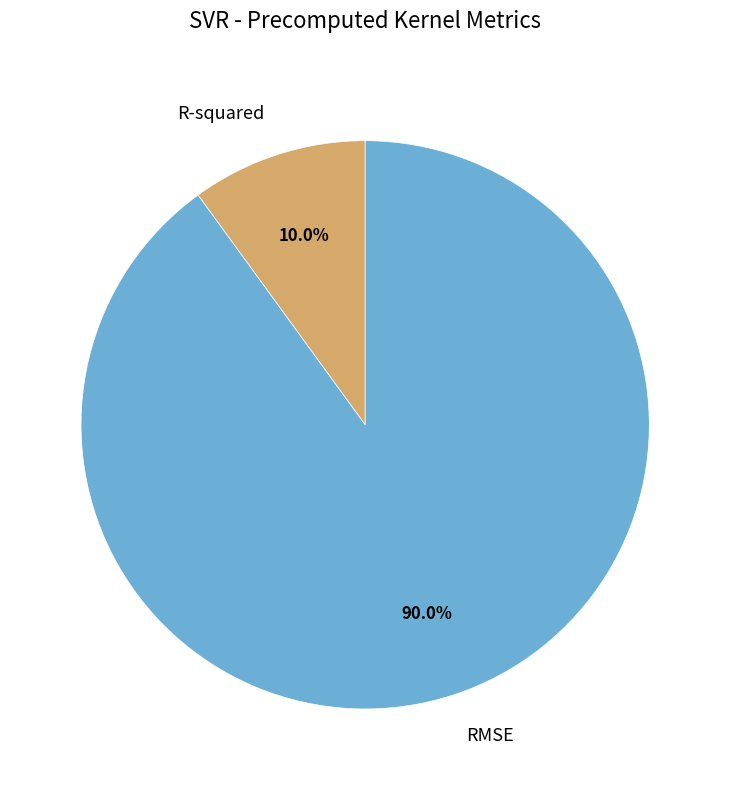

Is there any slice that represents more than half of the pie?

Yes